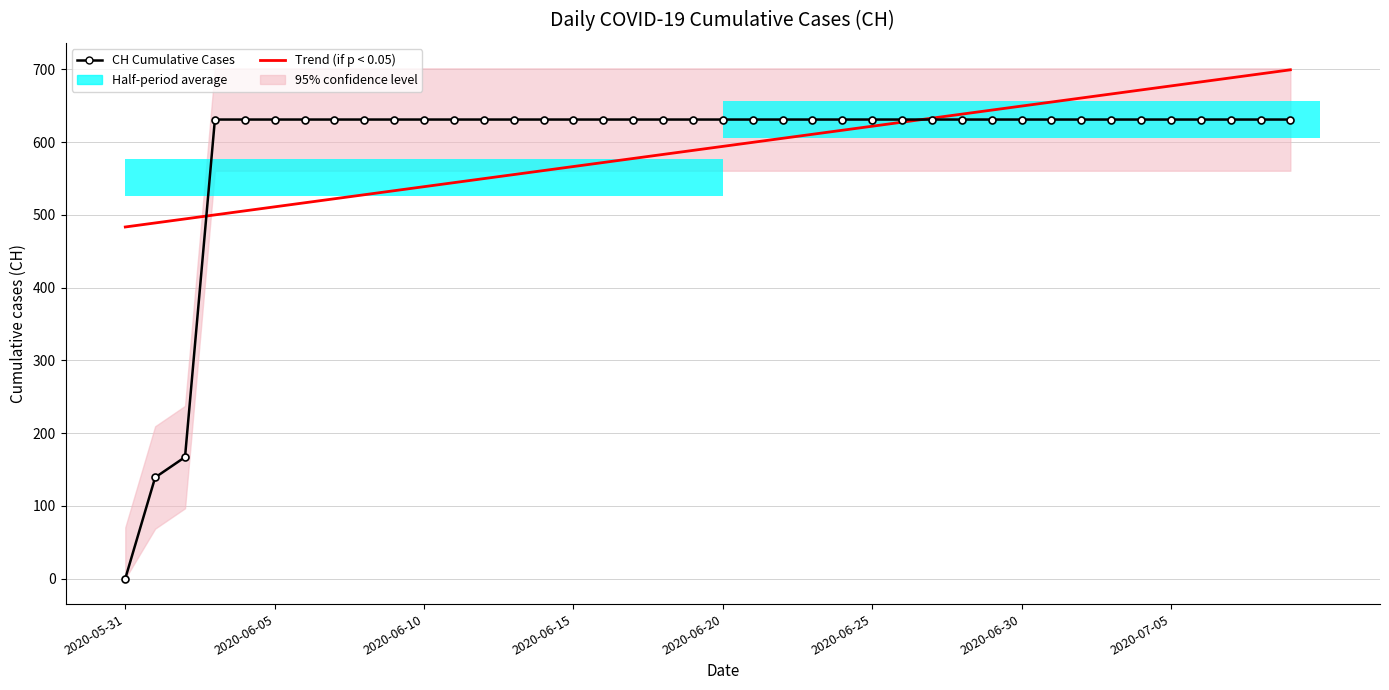

The value of CH Cumulative Cases at 2020-06-30 is 1044.0. True or false?

False